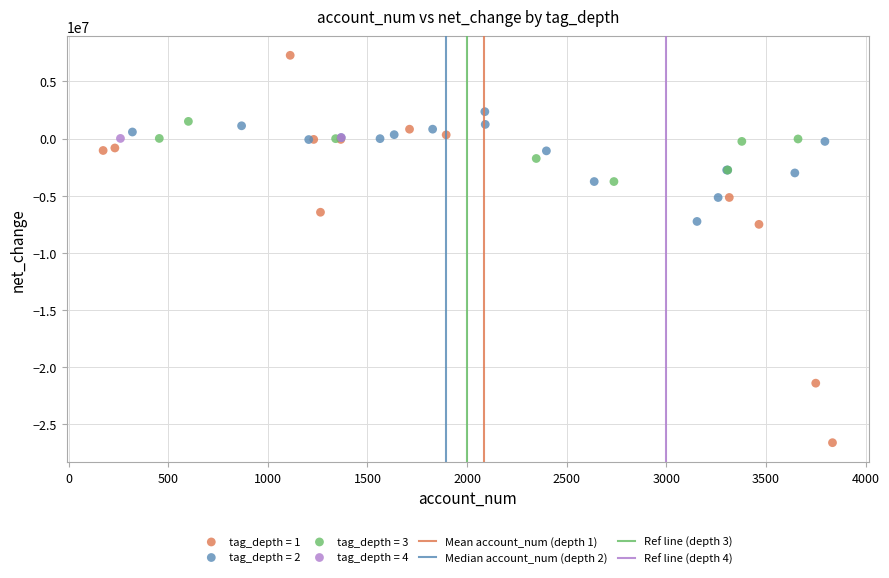

Which series contains the lowest Y value?

tag_depth = 1